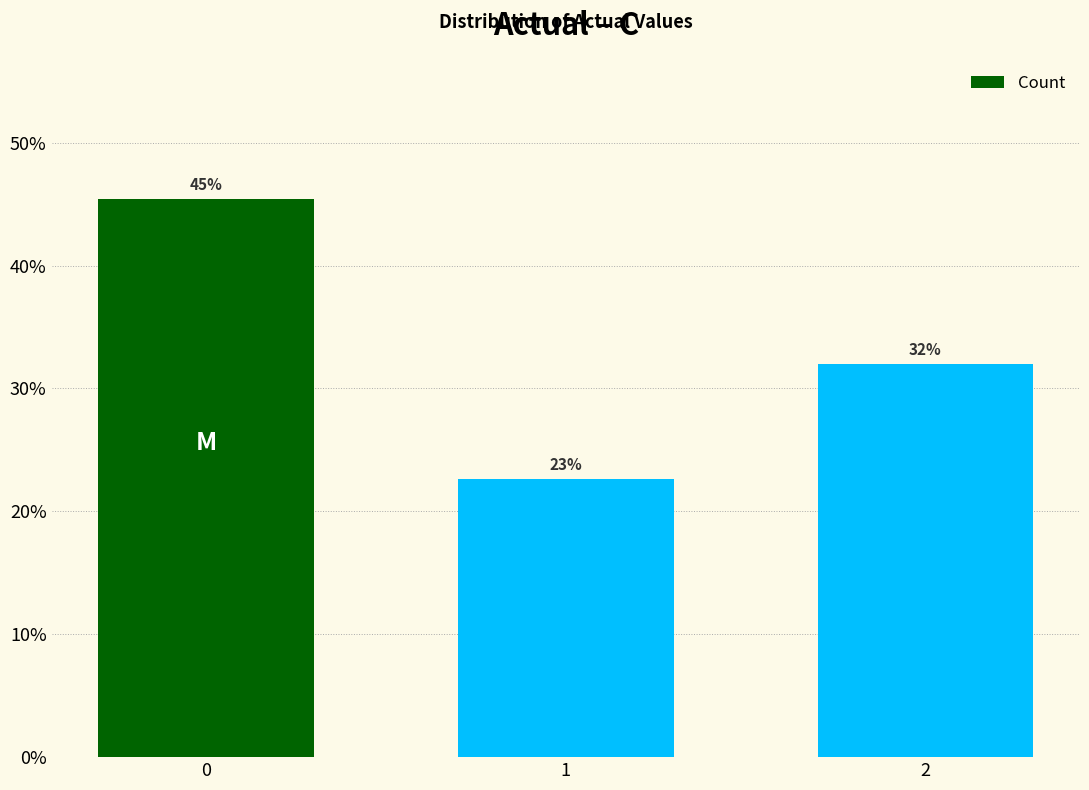

The value at 2 is 0.6. True or false?

False